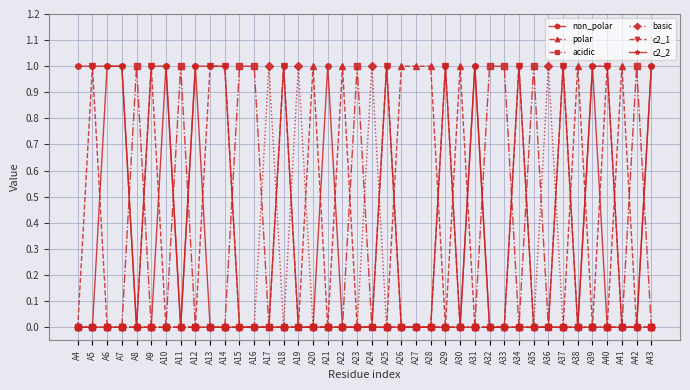

What is the total value across all series at A41?

1